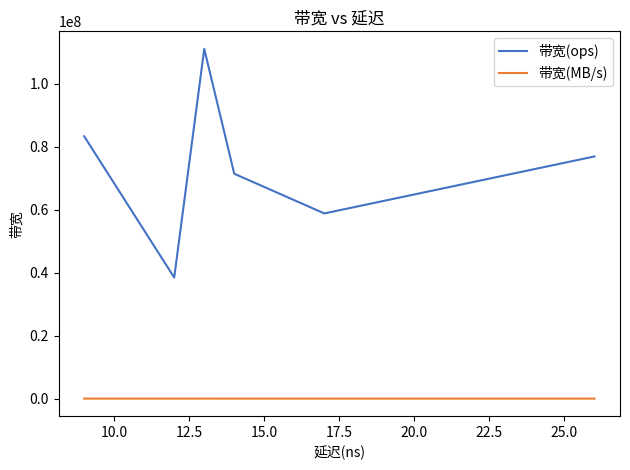

How many series are shown in this chart?

2